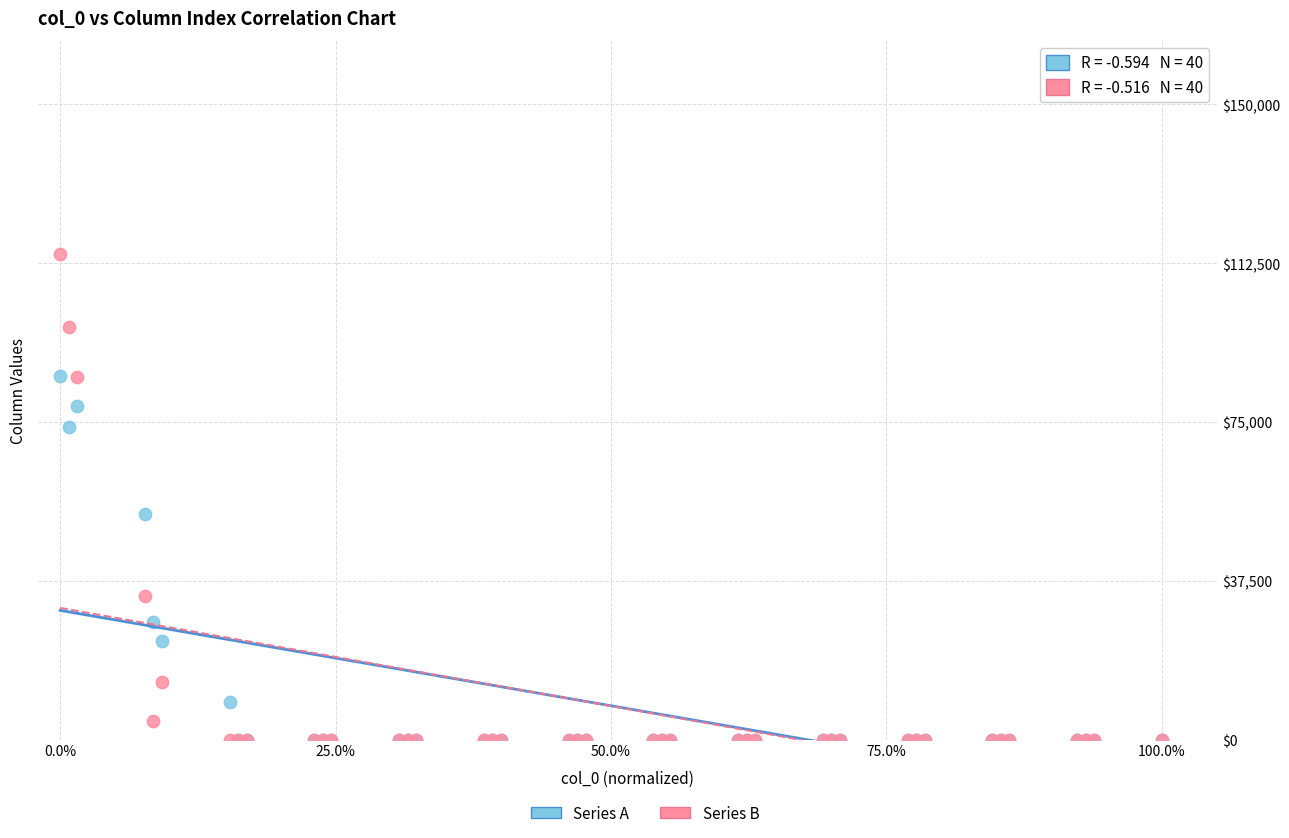

In the Series B series, what Y value is closest to 57384?

33977